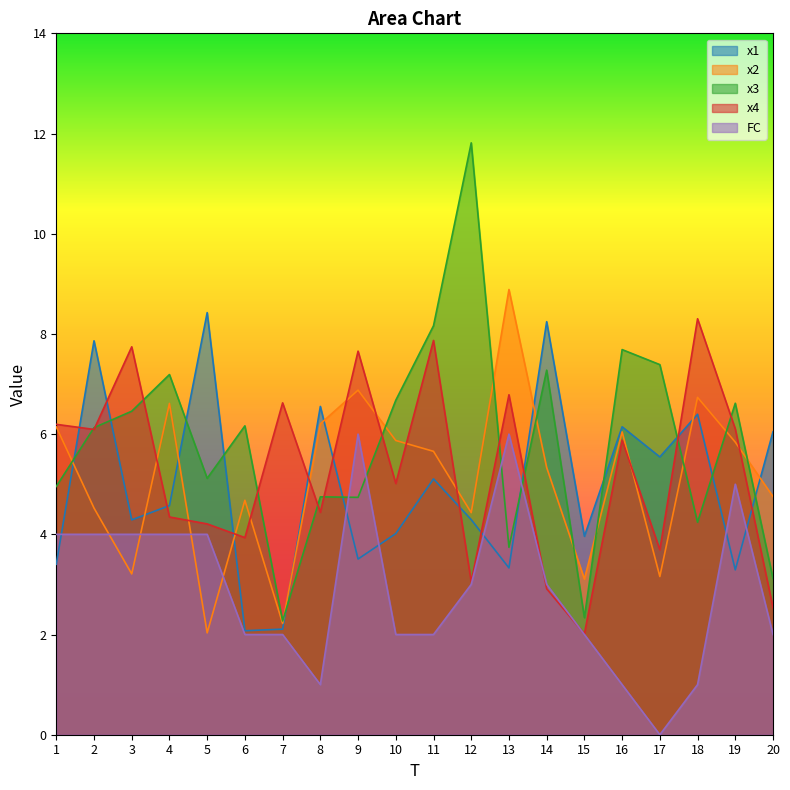

What is the sum of all x3 values?

116.8